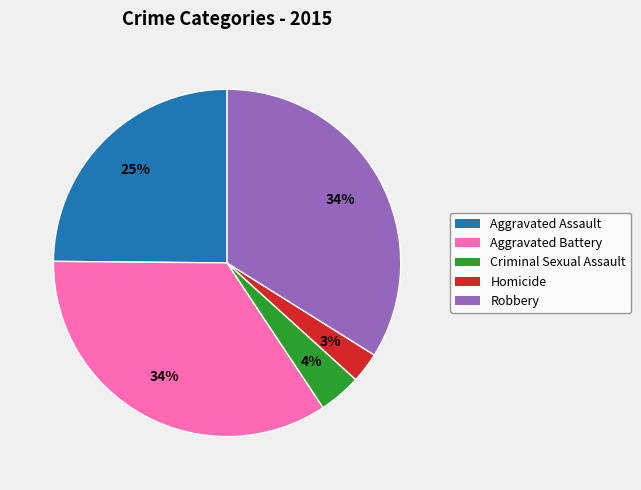

Is the sum of Homicide and Aggravated Assault greater than half?

No